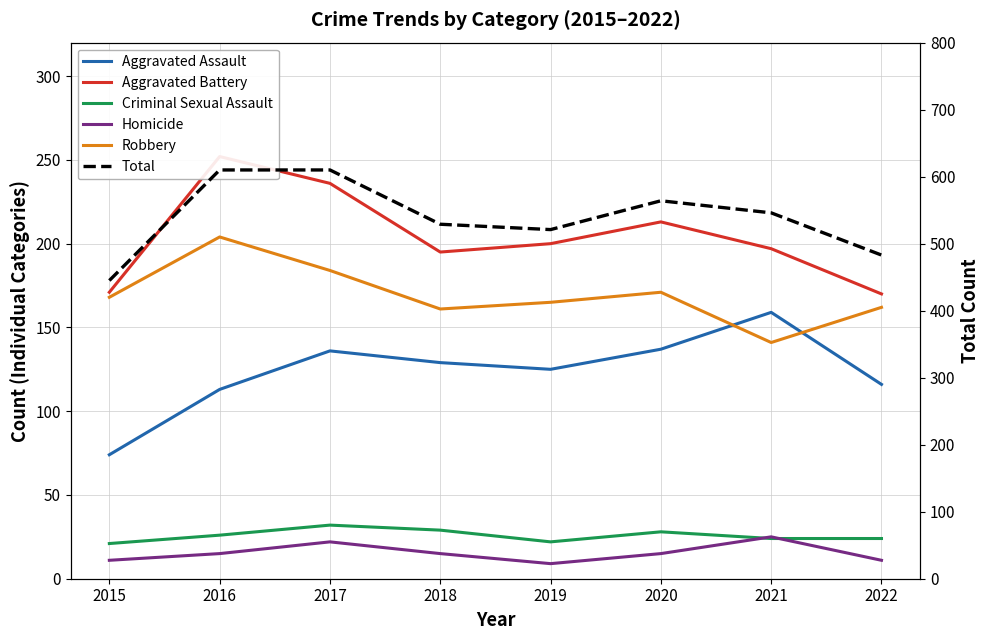

How many interior local peaks does the Aggravated Assault series have?

2